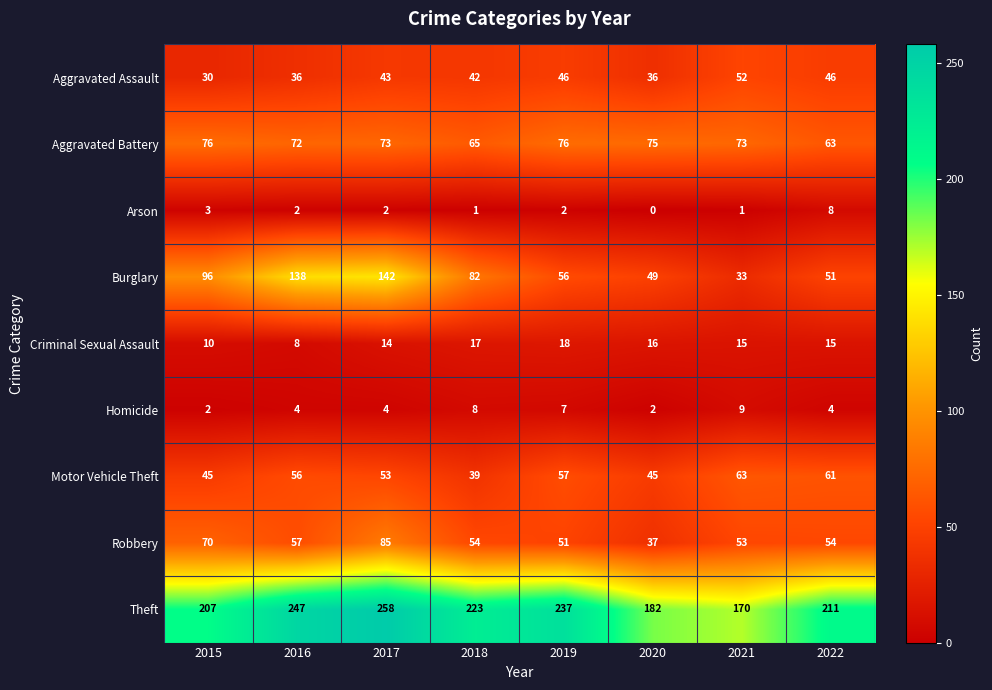

What is the difference between the maximum and minimum values in the Aggravated Battery series?

13